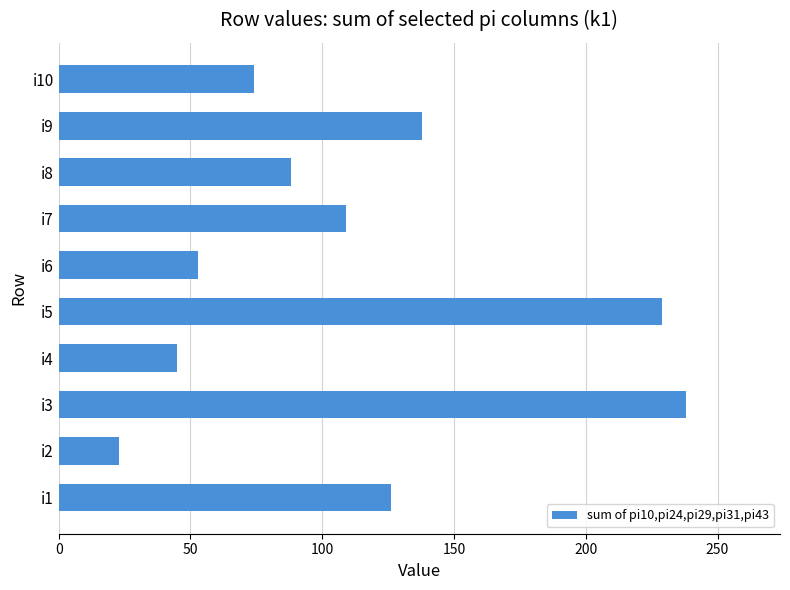

Reading top to bottom, list all the values displayed in this chart.

i10=74	i9=138	i8=88	i7=109	i6=53	i5=229	i4=45	i3=238	i2=23	i1=126